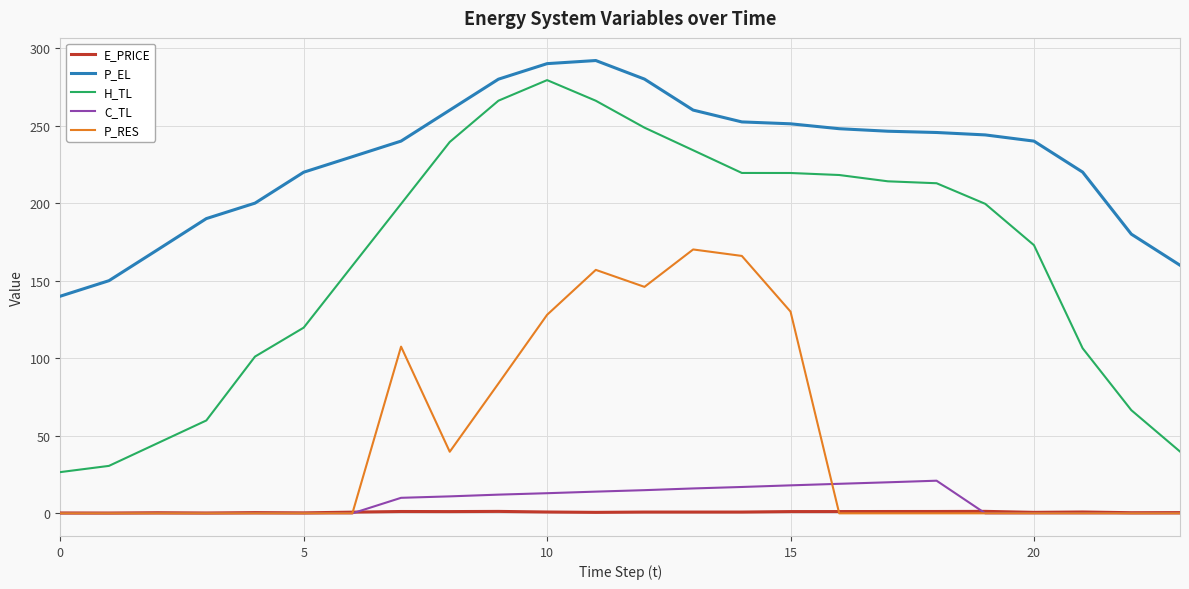

What are all the series names shown in the legend?

E_PRICE, P_EL, H_TL, C_TL, P_RES